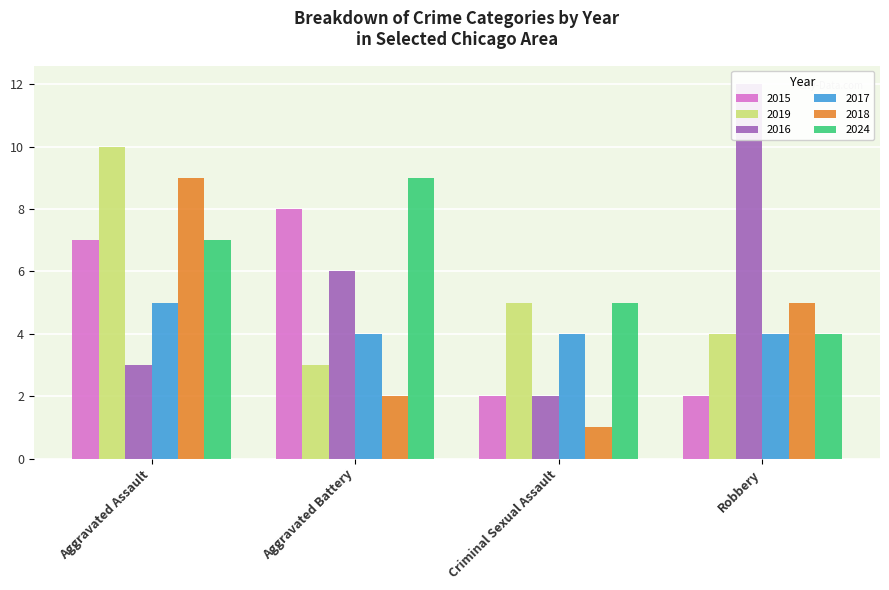

At how many categories does at least one series exceed 7?

3